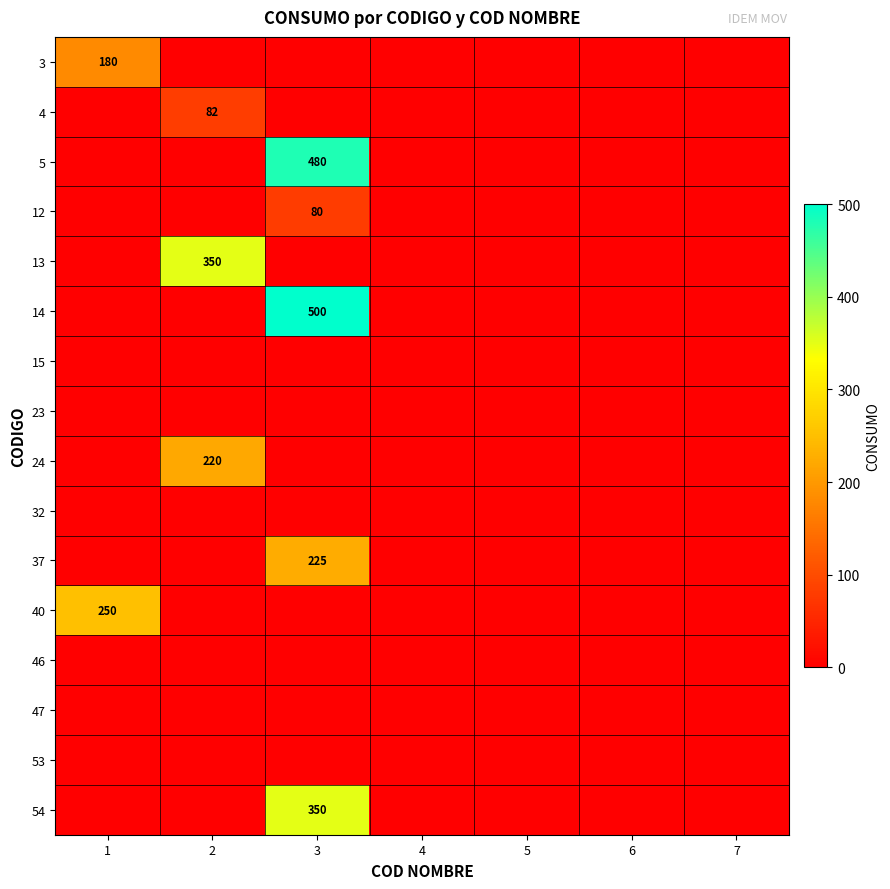

What is the difference between the maximum and minimum values in the 40 series?

250